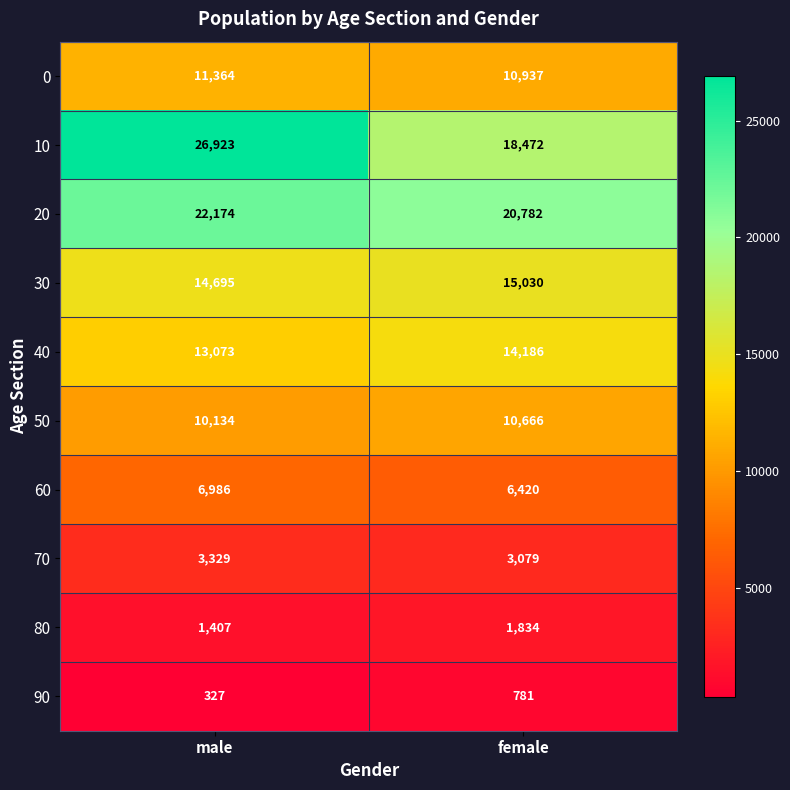

List the series in order of their peak value, lowest first.

90, 80, 70, 60, 50, 0, 40, 30, 20, 10